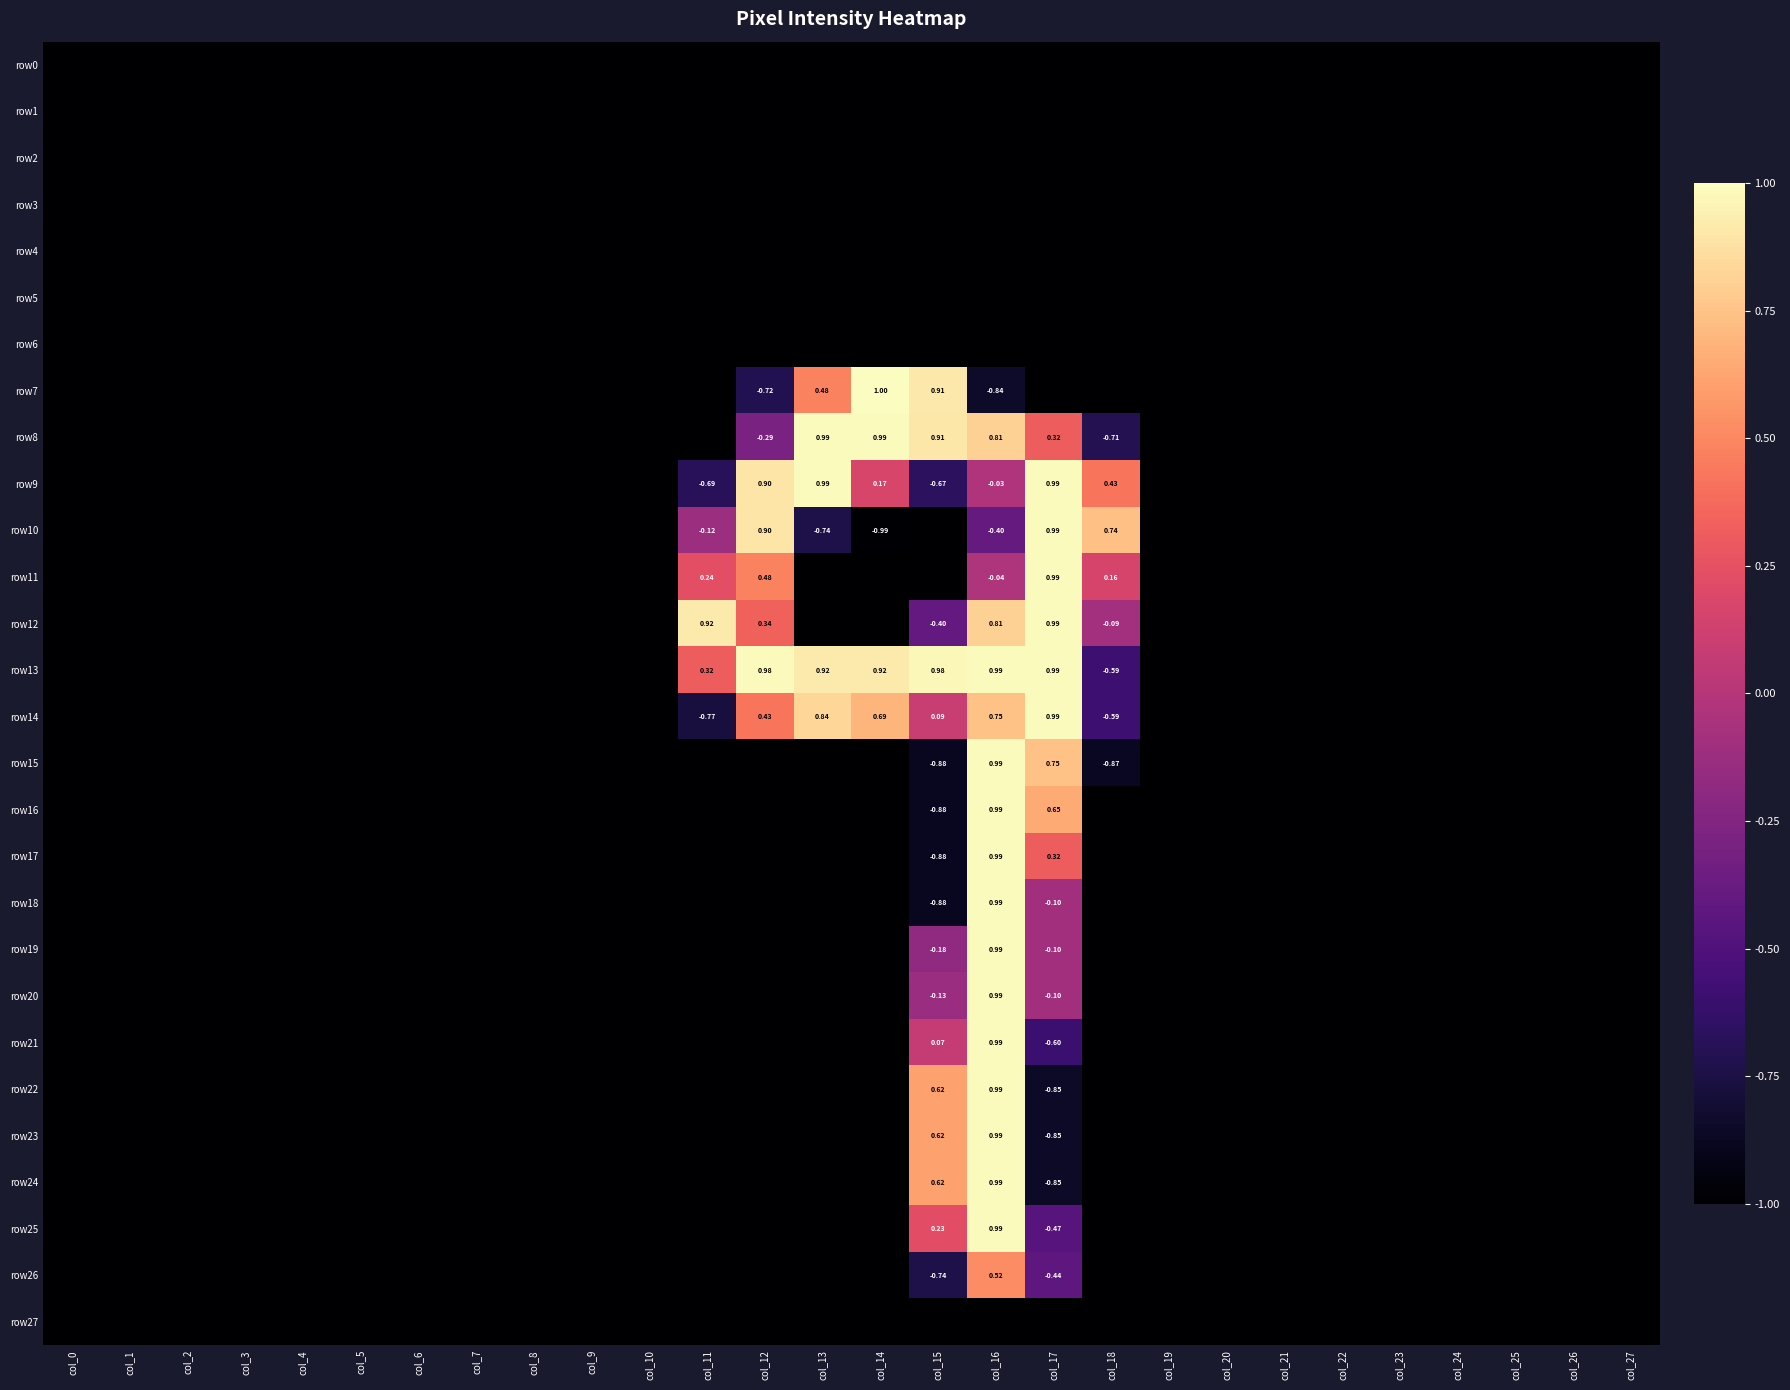

The value of row22 at col_12 is -1.0. True or false?

True